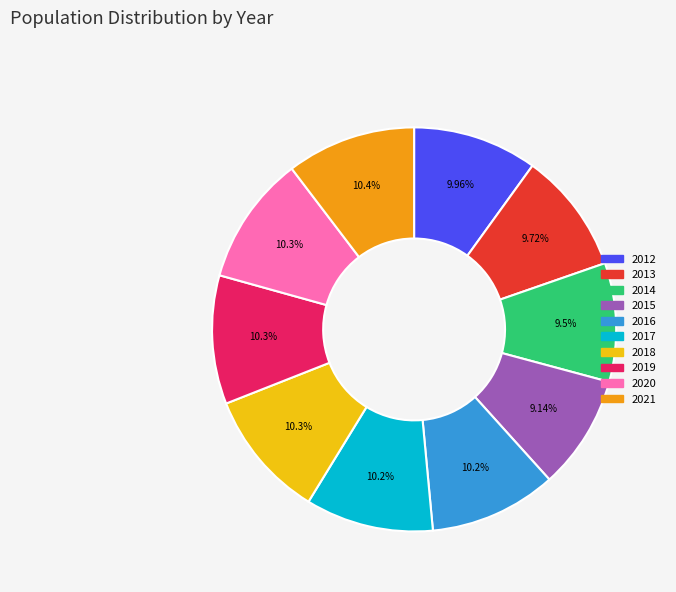

Count the number of slices in the pie.

10